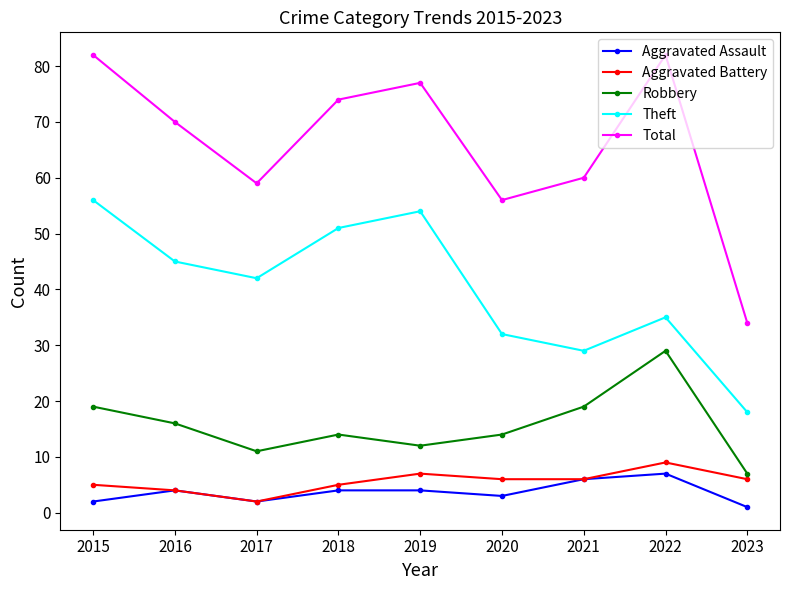

What is the difference between the second highest and minimum values in the Aggravated Battery series?

5